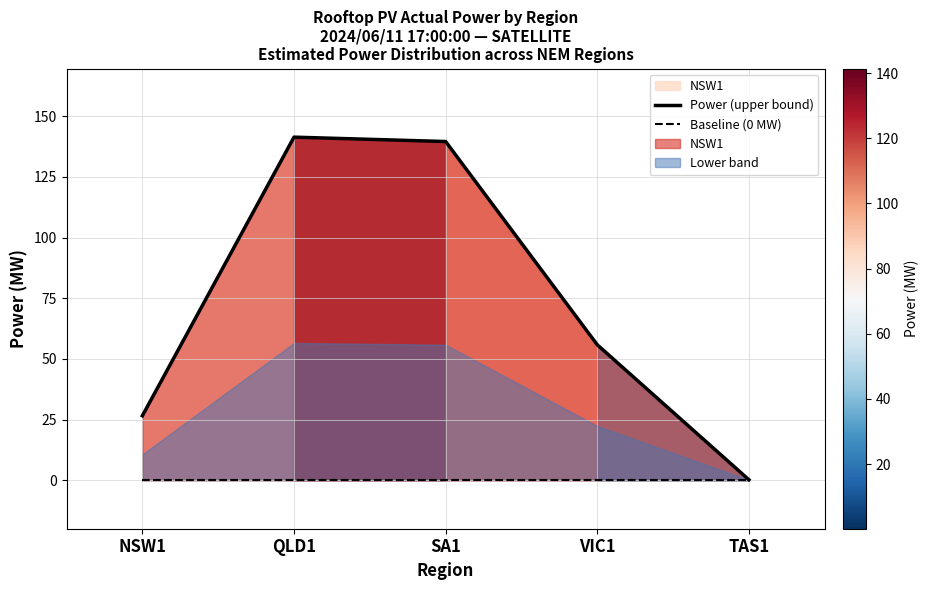

What position from the right is QLD1?

4